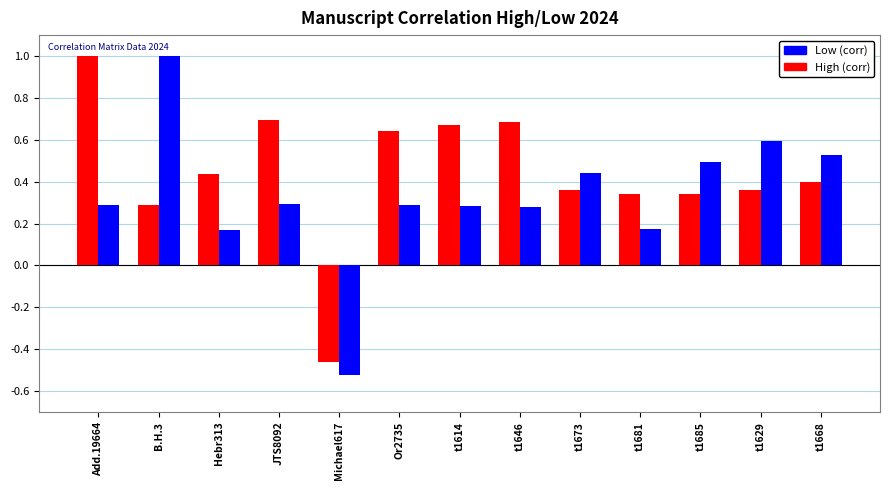

Count the Low (corr) values in the range 0 to 1.

12